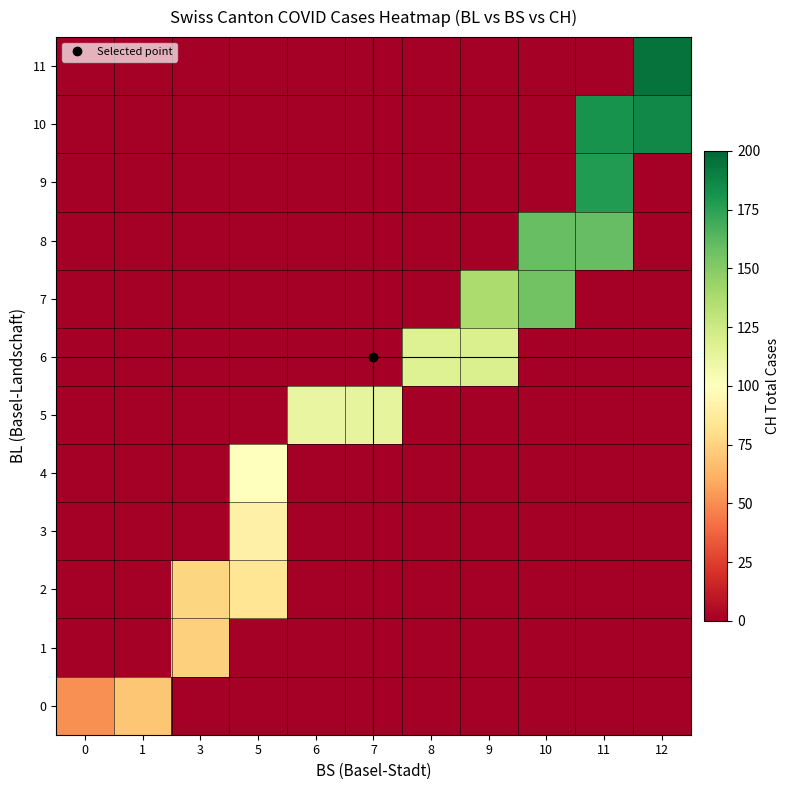

How many categories are shown in the chart?

11